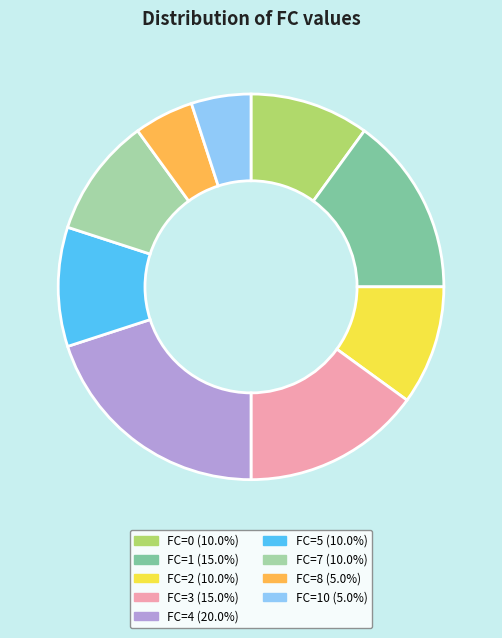

Does any single category account for the majority?

No